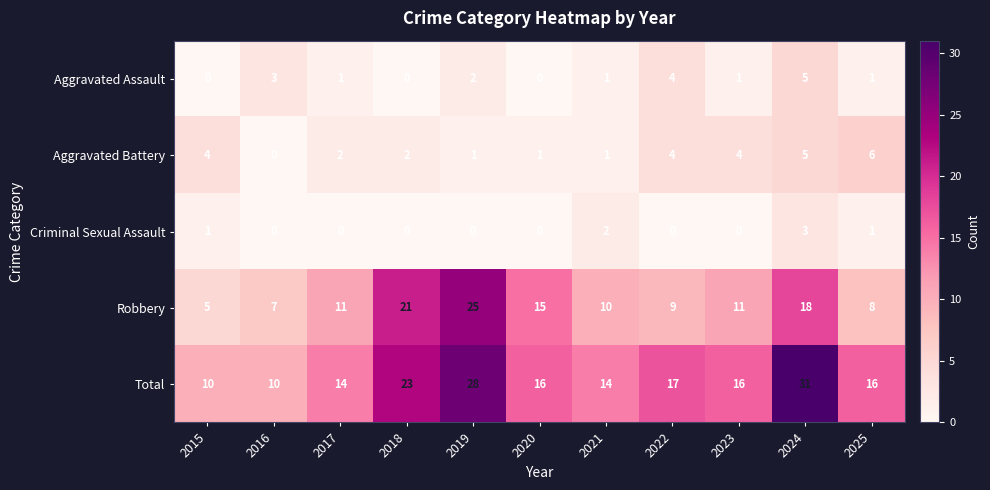

Count the number of categories in the chart.

11